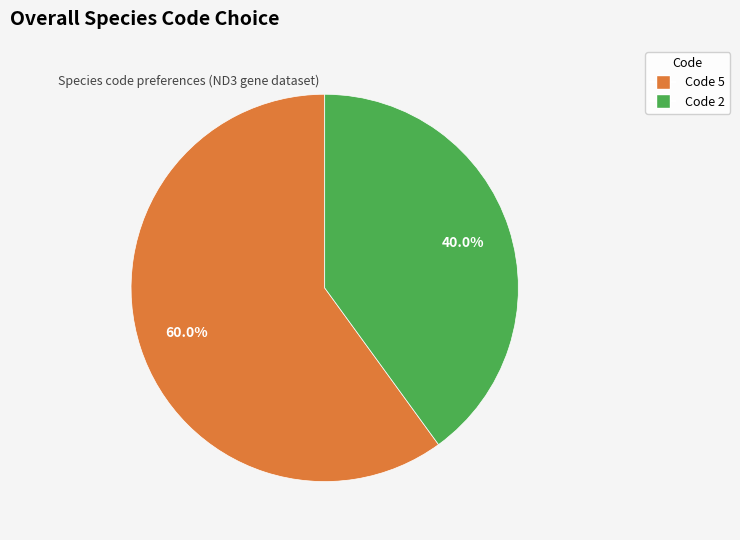

Does any single category account for the majority?

Yes